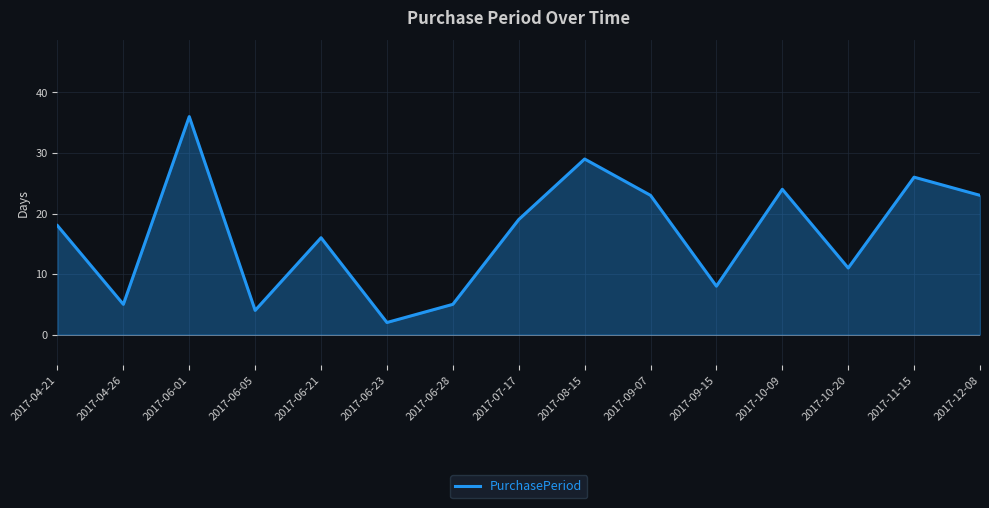

What value does the data have at 2017-04-21, to the nearest 5?

20